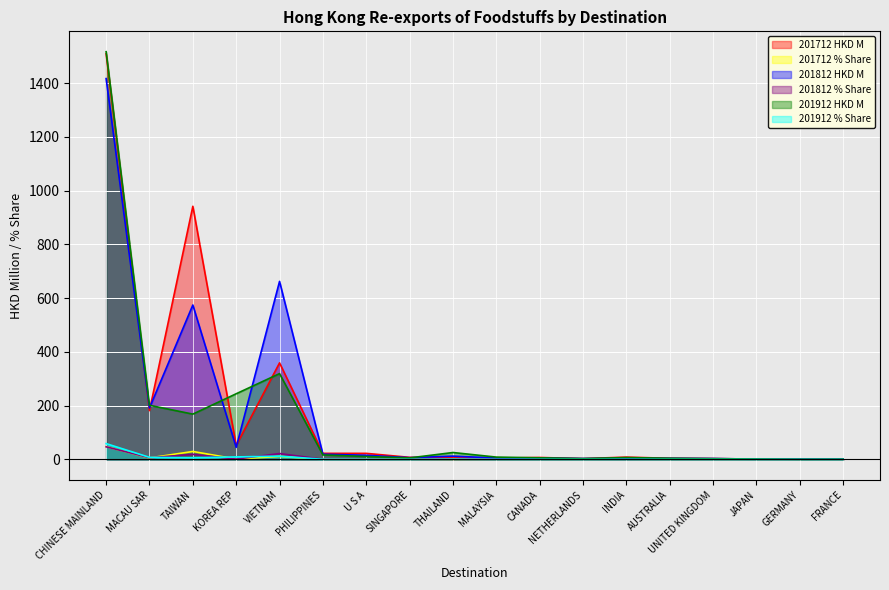

How many interior local peaks does the 201712 HKD M series have?

4